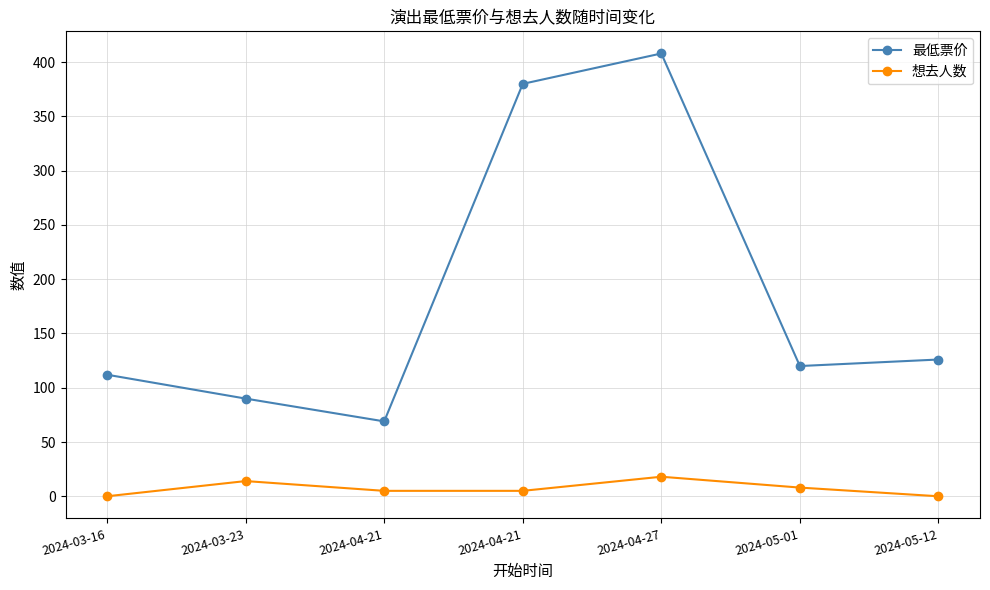

Where is the first local minimum for 最低票价?

2024-04-21